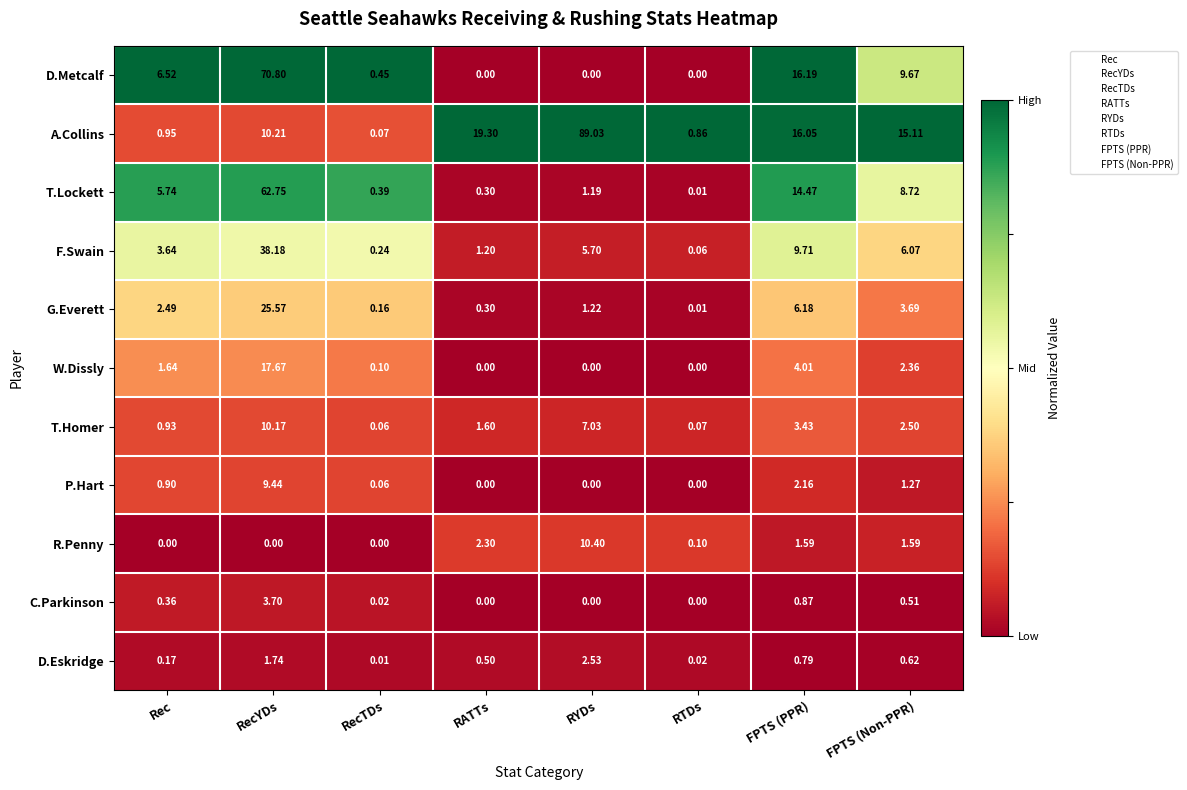

Is the value of T.Lockett at Rec greater than the value of D.Eskridge at RTDs?

Yes